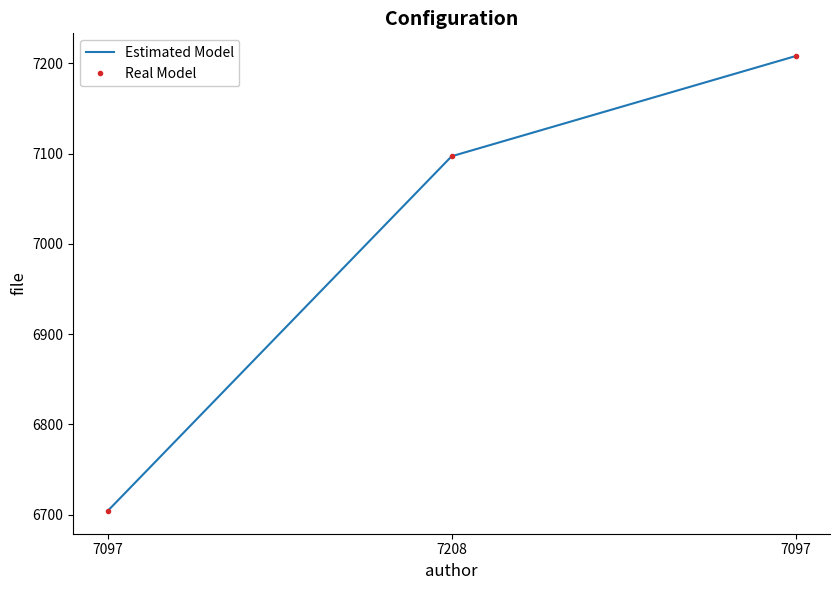

What is the sum of all Estimated Model values?

21009